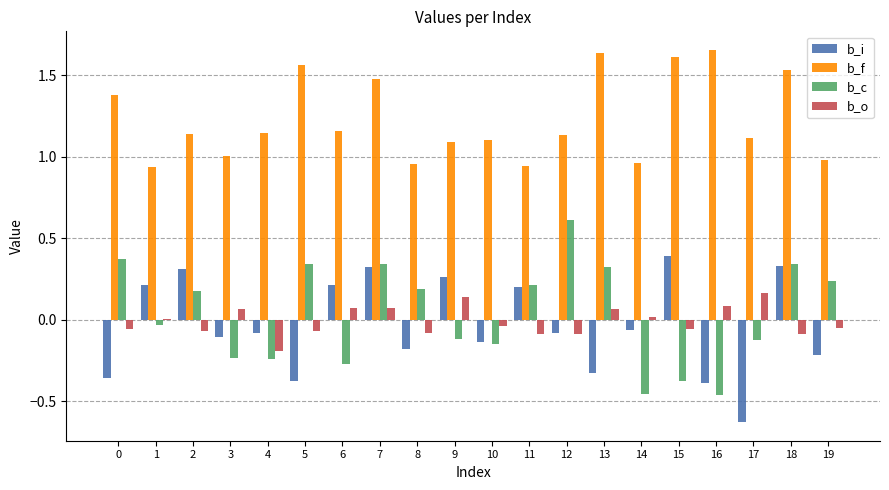

The b_f series shows 1.1 at 10. True or false?

True